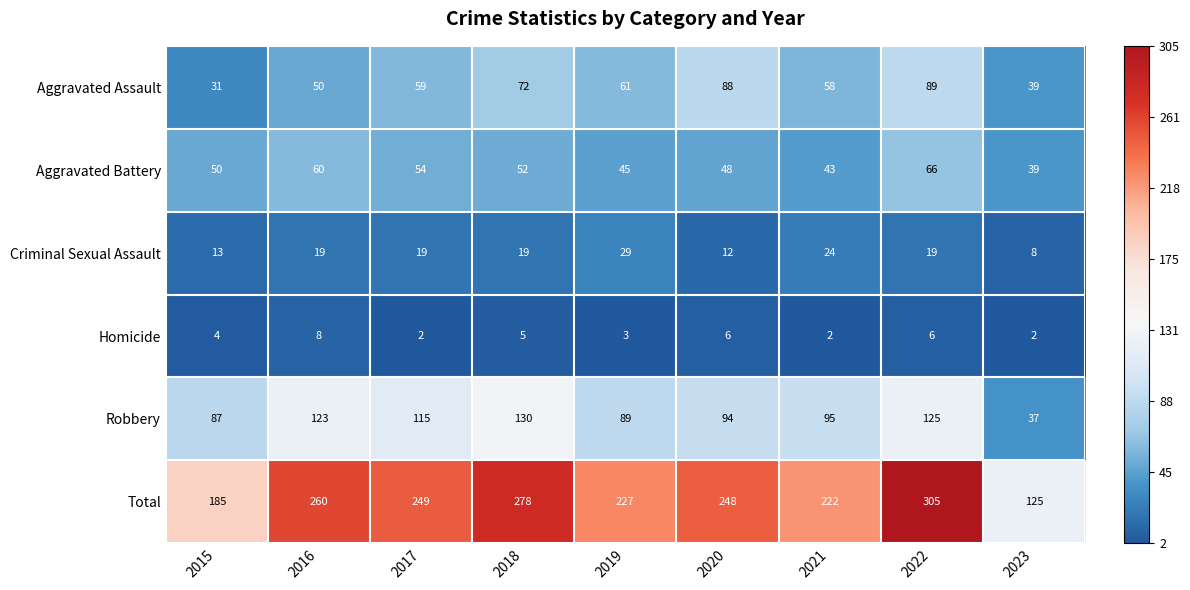

At which label does Aggravated Battery reach its peak?

2022